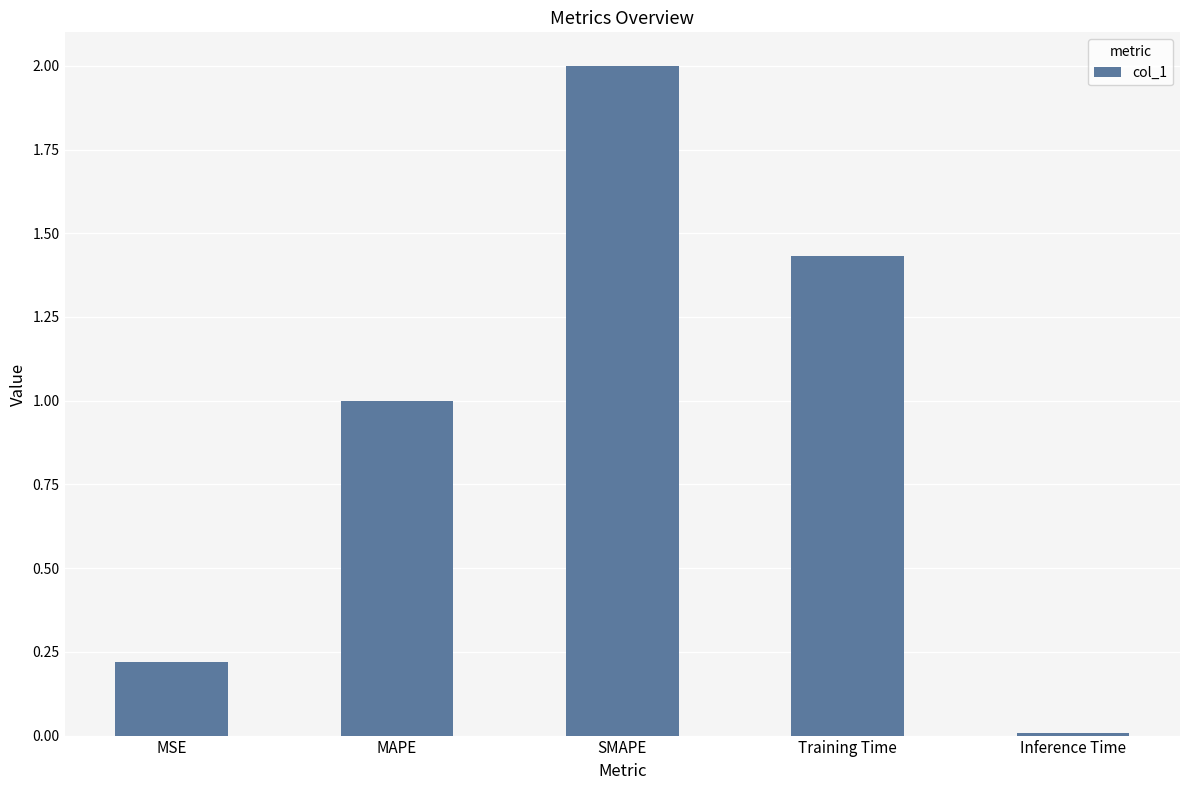

What is the approximate value at MSE?

0.2